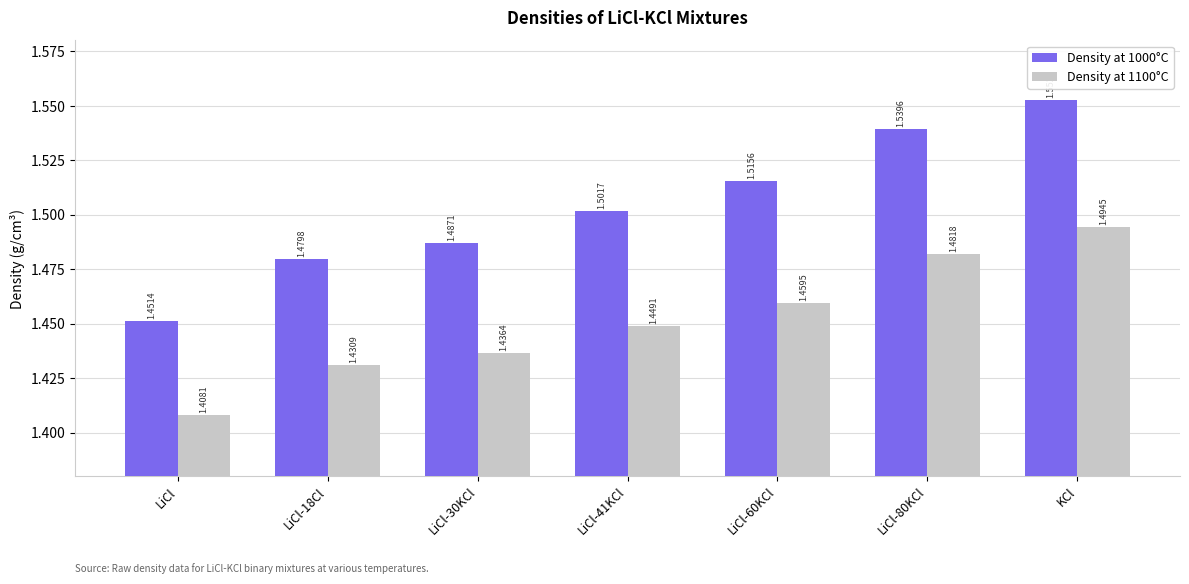

At how many categories does at least one series exceed 1?

7